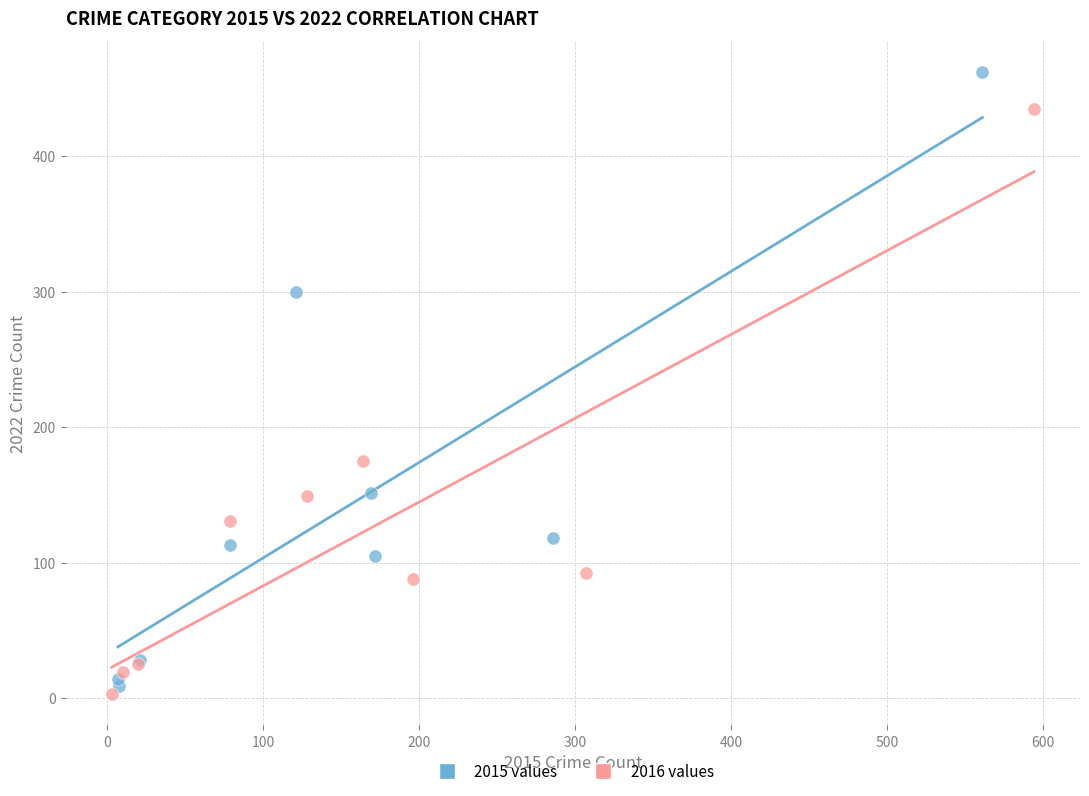

What are all the series names shown in the legend?

2015 values, 2016 values